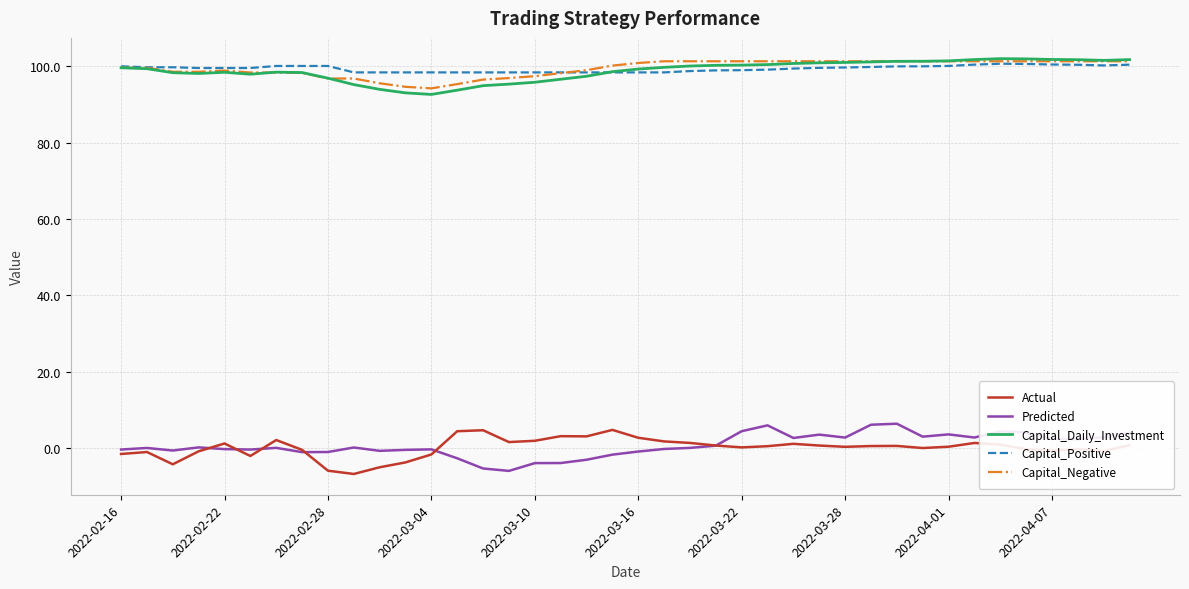

What is the maximum value shown in the chart?

102.0